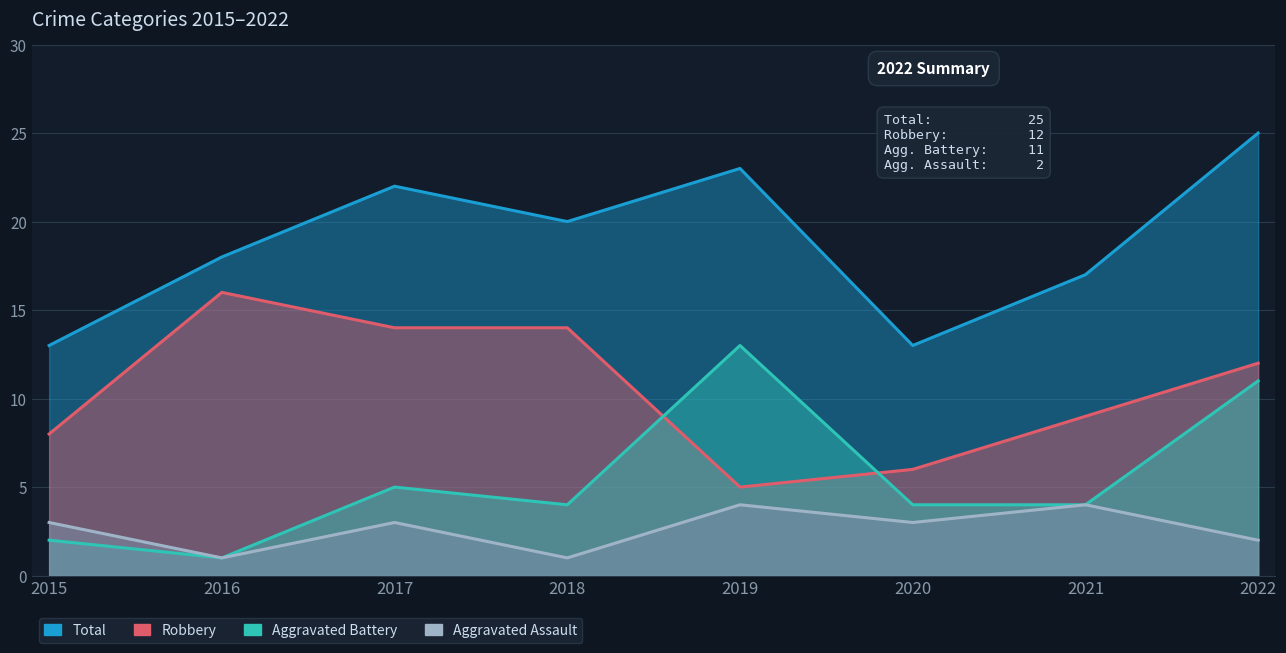

At which label is Robbery closest to 10?

2021